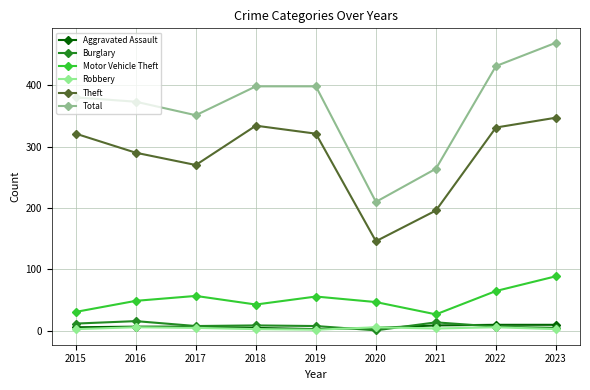

Which series has the widest spread of values?

Total